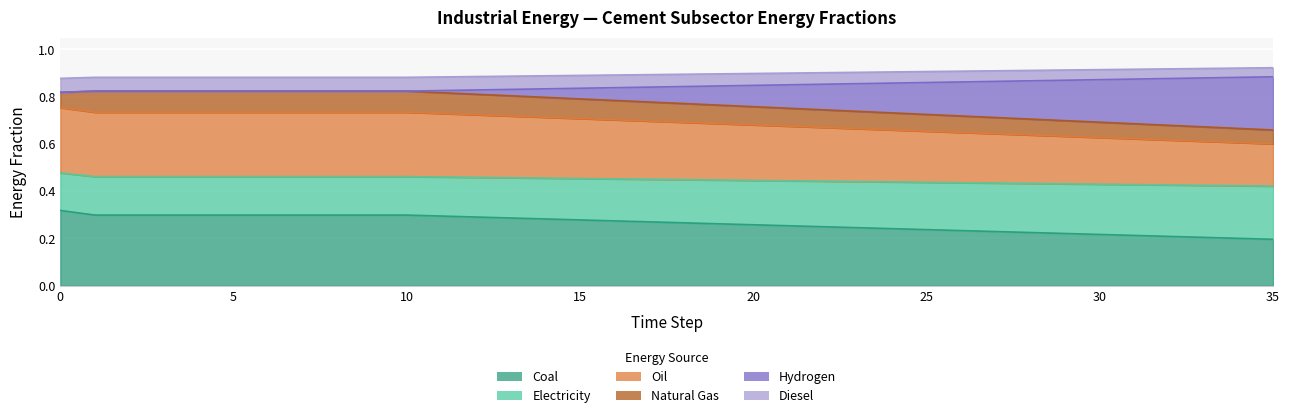

What is the difference between the maximum and minimum values in the cement_electricity series?

0.1